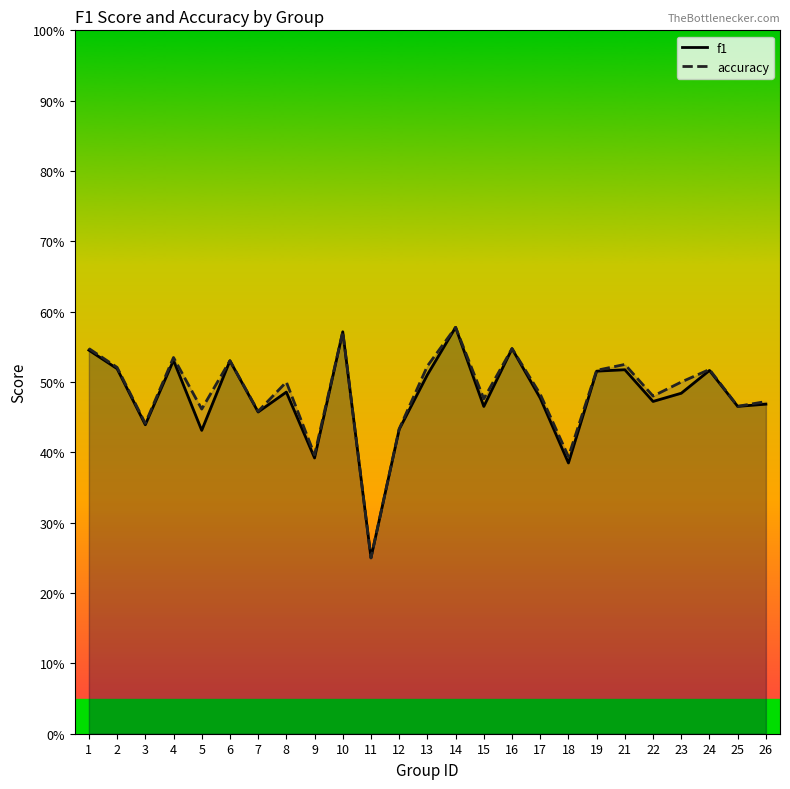

Reading left to right, extract all data points from this chart.

f1: 0.5	0.5	0.4	0.5	0.4	0.5	0.5	0.5	0.4	0.6	0.2	0.4	0.5	0.6	0.5	0.5	0.5	0.4	0.5	0.5	0.5	0.5	0.5	0.5	0.5
accuracy: 0.5	0.5	0.4	0.5	0.5	0.5	0.5	0.5	0.4	0.6	0.2	0.4	0.5	0.6	0.5	0.5	0.5	0.4	0.5	0.5	0.5	0.5	0.5	0.5	0.5